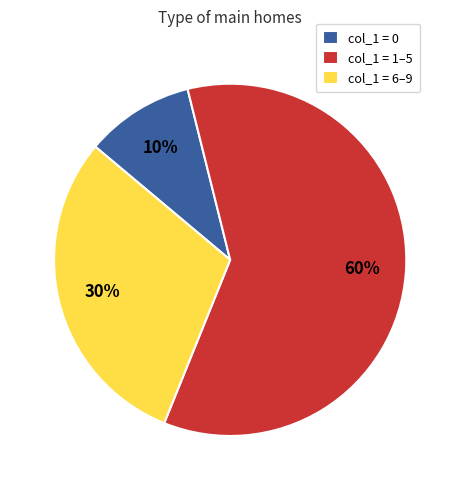

To the nearest percent, what portion does col_1 = 1–5 represent?

60%